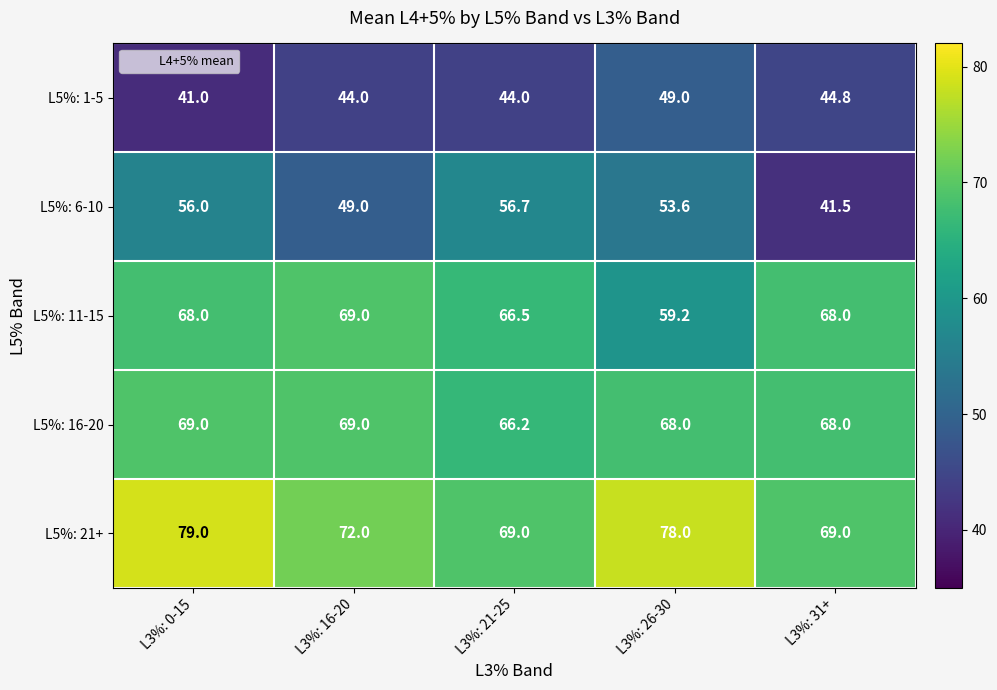

What is the sum of all L5%: 6-10 values?

256.8